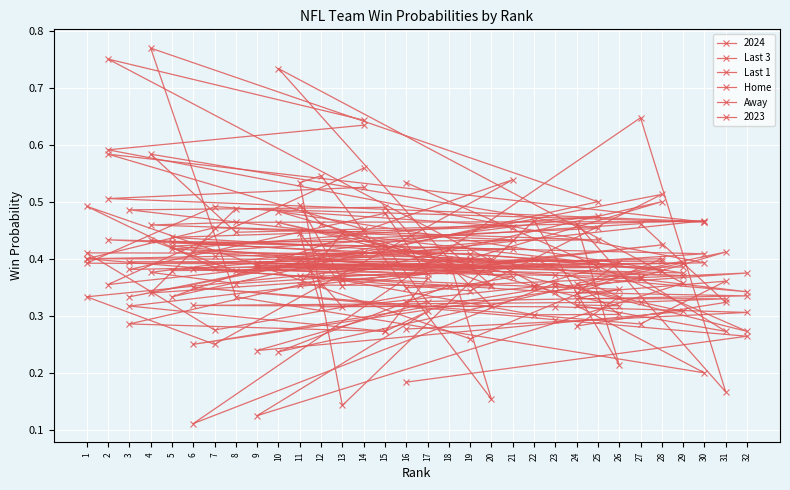

Which category has the lowest value in the Away series?

16